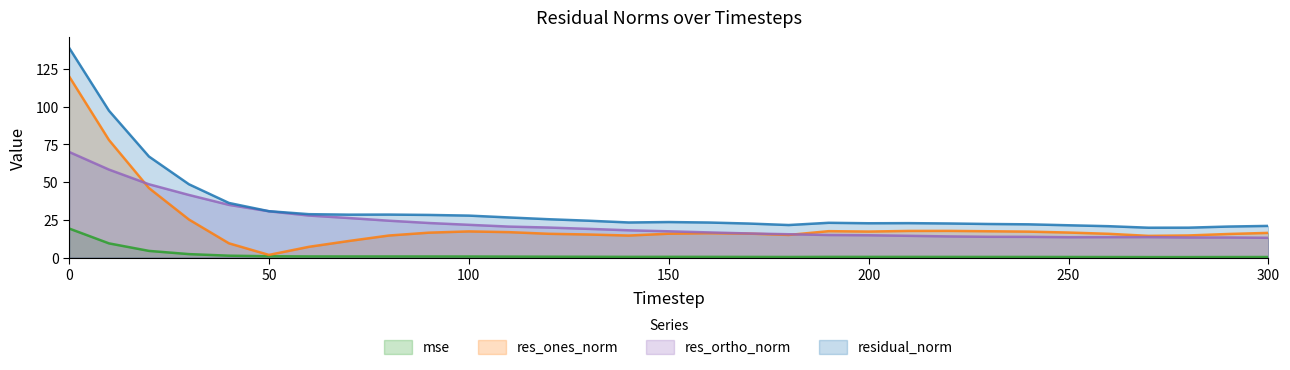

Reading left to right, what are all the values shown in this chart?

mse: 19.3	9.5	4.5	2.4	1.3	0.9	0.8	0.8	0.8	0.8	0.8	0.7	0.6	0.6	0.5	0.6	0.5	0.5	0.5	0.5	0.5	0.5	0.5	0.5	0.5	0.5	0.4	0.4	0.4	0.4	0.4
res_ones_norm: 120.1	77.9	46.1	25.3	9.5	1.8	7.2	11.1	14.7	16.6	17.4	16.9	15.8	15.3	14.7	15.9	16.2	15.9	15.0	17.6	17.3	17.7	17.7	17.5	17.2	16.6	15.8	14.4	14.7	15.7	16.4
res_ortho_norm: 70.0	58.3	48.6	41.5	35.0	30.7	27.9	26.2	24.5	23.0	21.8	20.6	19.9	19.1	18.1	17.5	16.7	16.0	15.5	15.0	14.8	14.5	14.1	13.8	13.8	13.5	13.6	13.6	13.4	13.4	13.2
residual_norm: 139.1	97.3	67.0	48.6	36.2	30.8	28.8	28.5	28.5	28.3	27.9	26.6	25.5	24.5	23.3	23.6	23.3	22.6	21.6	23.1	22.8	22.9	22.6	22.3	22.1	21.5	20.8	19.8	19.9	20.6	21.0